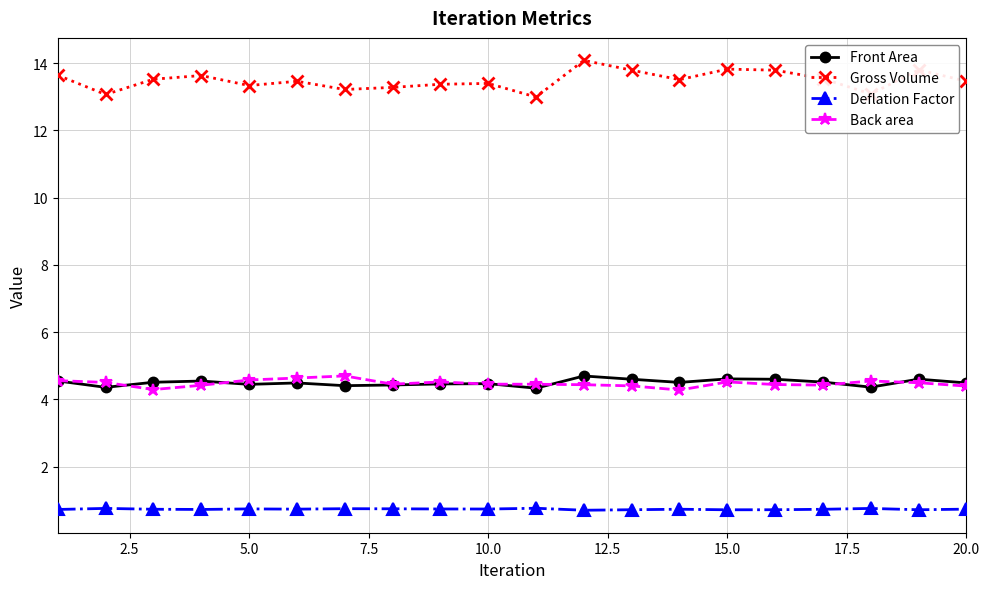

What is the value of the Deflation Factor point at the 2nd from the left?

0.8